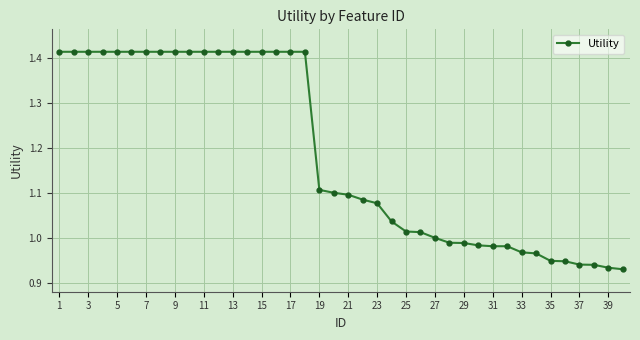

What is the average value?

1.2